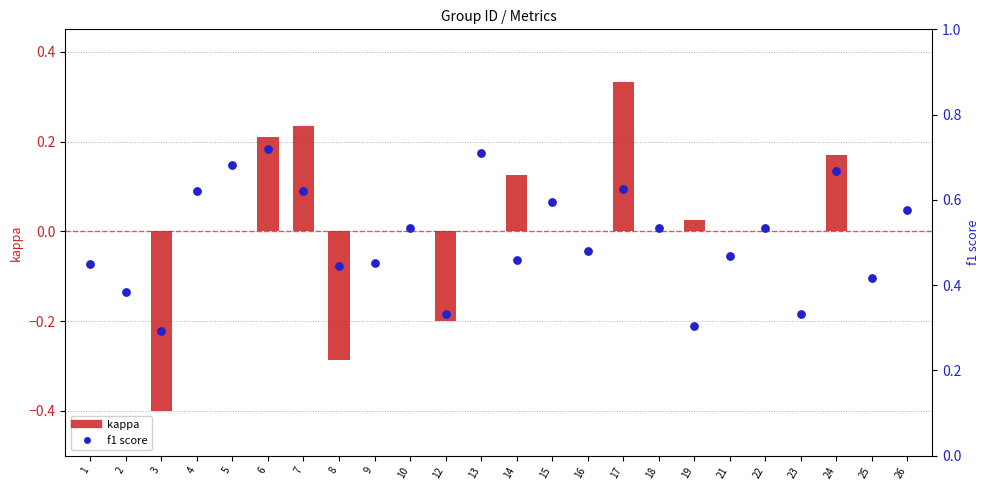

Which series contains the highest Y value?

f1